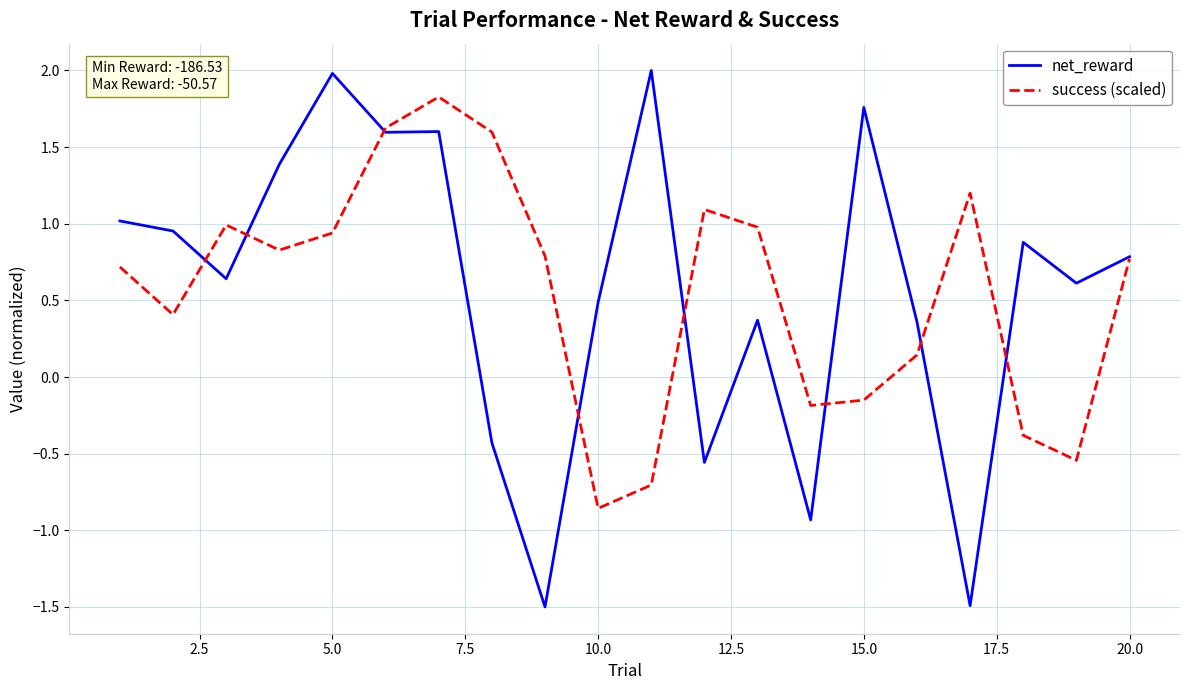

Which series has the widest spread of values?

net_reward